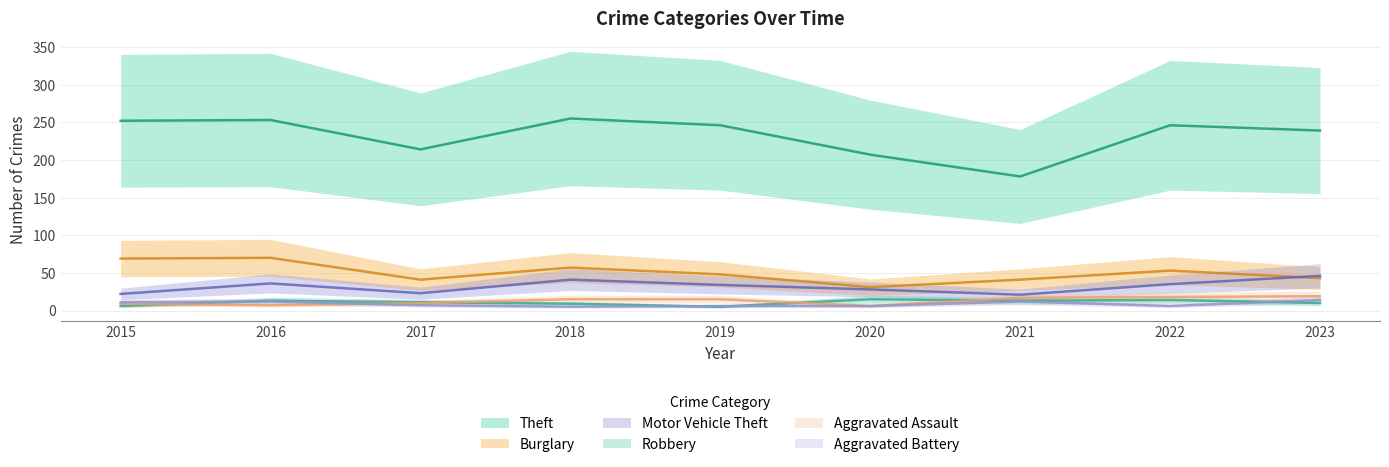

How many interior local valleys does the Robbery series have?

2